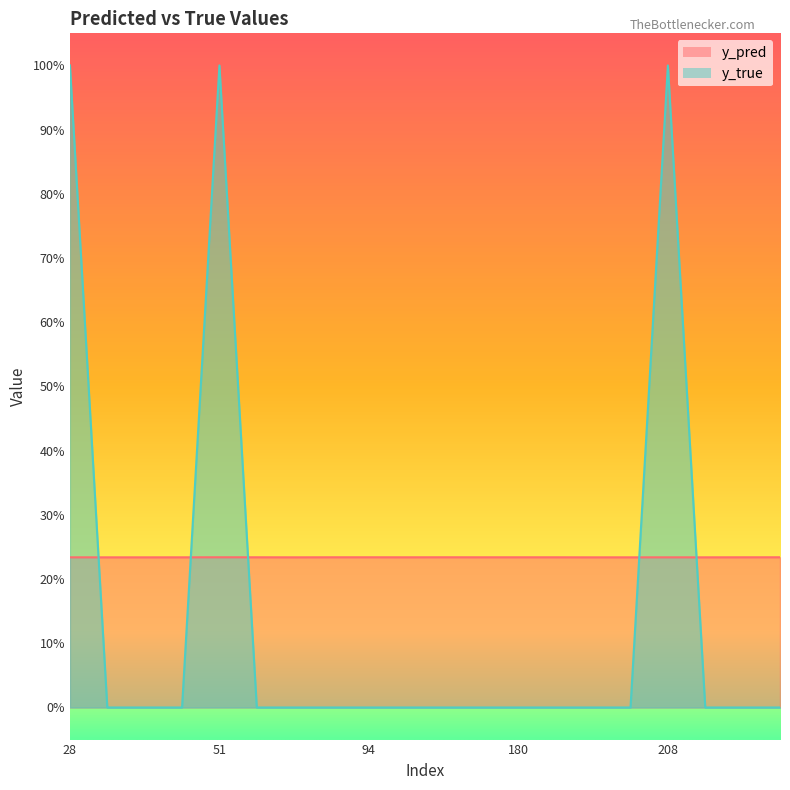

What is the average value of the y_pred series?

0.2